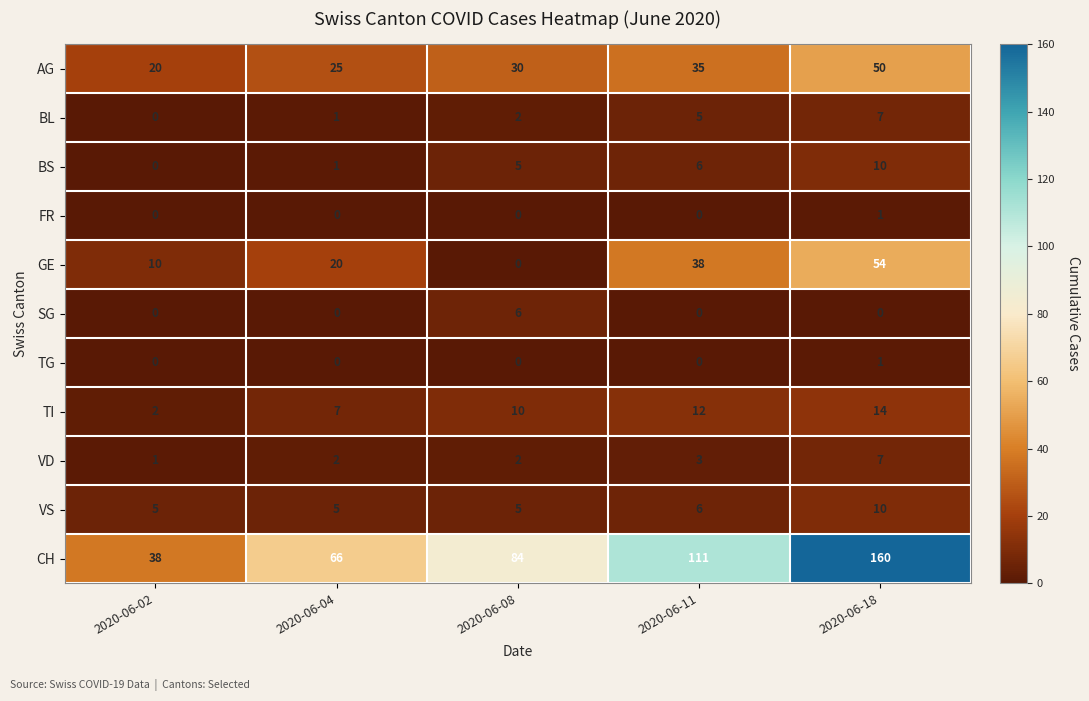

At which category is the sum across all series the highest?

2020-06-18